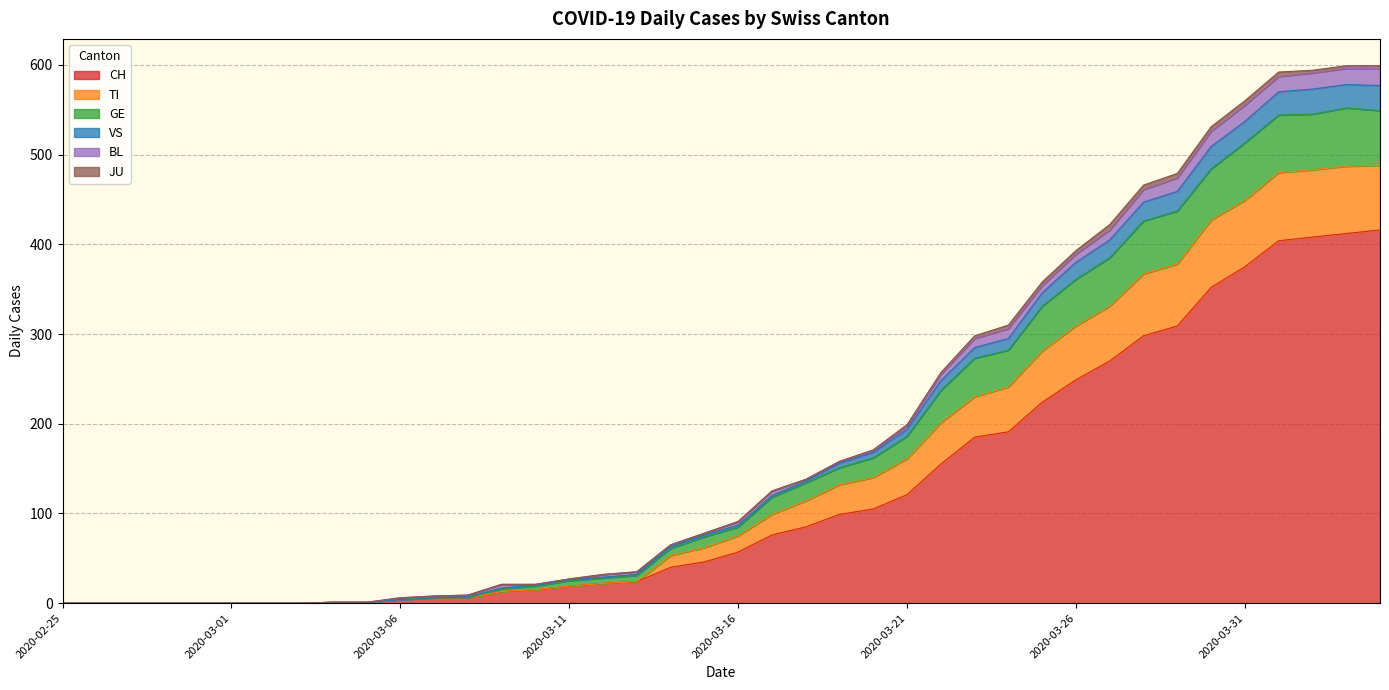

Rank the categories by TI value from highest to lowest.

2020-04-03, 2020-04-04, 2020-04-02, 2020-04-01, 2020-03-31, 2020-03-30, 2020-03-29, 2020-03-28, 2020-03-27, 2020-03-26, 2020-03-25, 2020-03-24, 2020-03-23, 2020-03-22, 2020-03-21, 2020-03-20, 2020-03-19, 2020-03-18, 2020-03-17, 2020-03-16, 2020-03-15, 2020-03-14, 2020-03-13, 2020-03-12, 2020-03-11, 2020-03-10, 2020-03-09, 2020-03-07, 2020-03-08, 2020-03-06, 2020-03-04, 2020-03-05, 2020-02-25, 2020-02-26, 2020-02-27, 2020-02-28, 2020-02-29, 2020-03-01, 2020-03-02, 2020-03-03